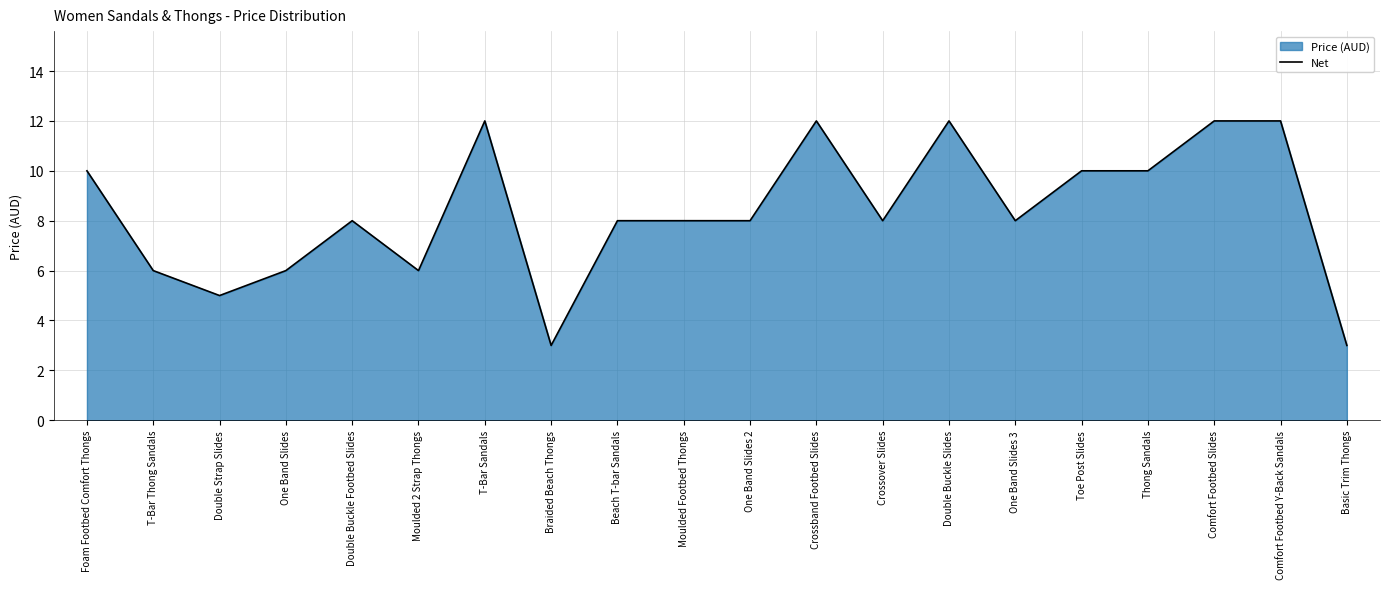

List the labels in order of value, largest first.

T-Bar Sandals, Crossband Footbed Slides, Double Buckle Slides, Comfort Footbed Slides, Comfort Footbed Y-Back Sandals, Foam Footbed Comfort Thongs, Toe Post Slides, Thong Sandals, Double Buckle Footbed Slides, Beach T-bar Sandals, Moulded Footbed Thongs, One Band Slides 2, Crossover Slides, One Band Slides 3, T-Bar Thong Sandals, One Band Slides, Moulded 2 Strap Thongs, Double Strap Slides, Braided Beach Thongs, Basic Trim Thongs